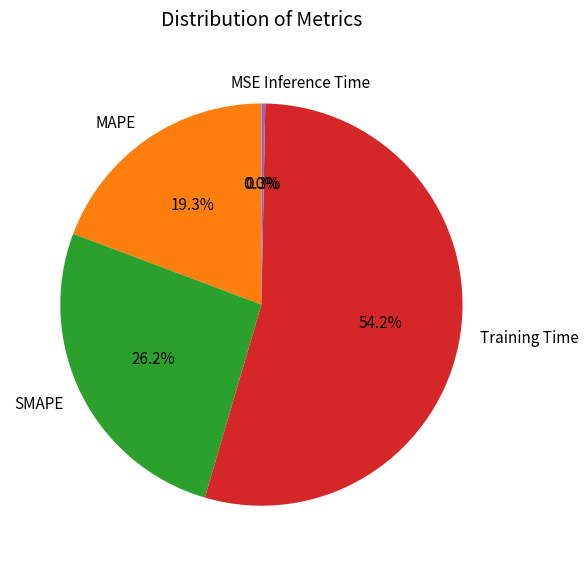

To the nearest percent, what is the difference between the SMAPE and Inference Time slice percentages?

26%